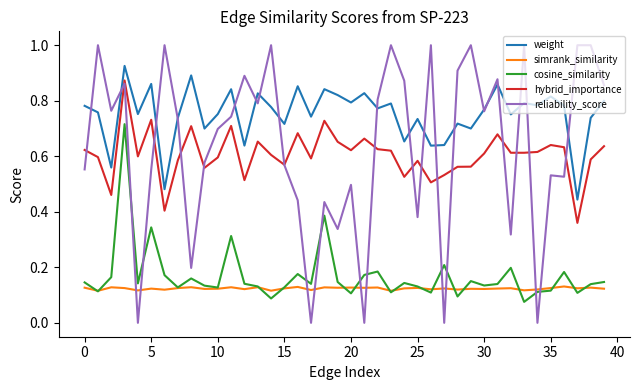

Does the chart display data point markers on the line(s)?

No